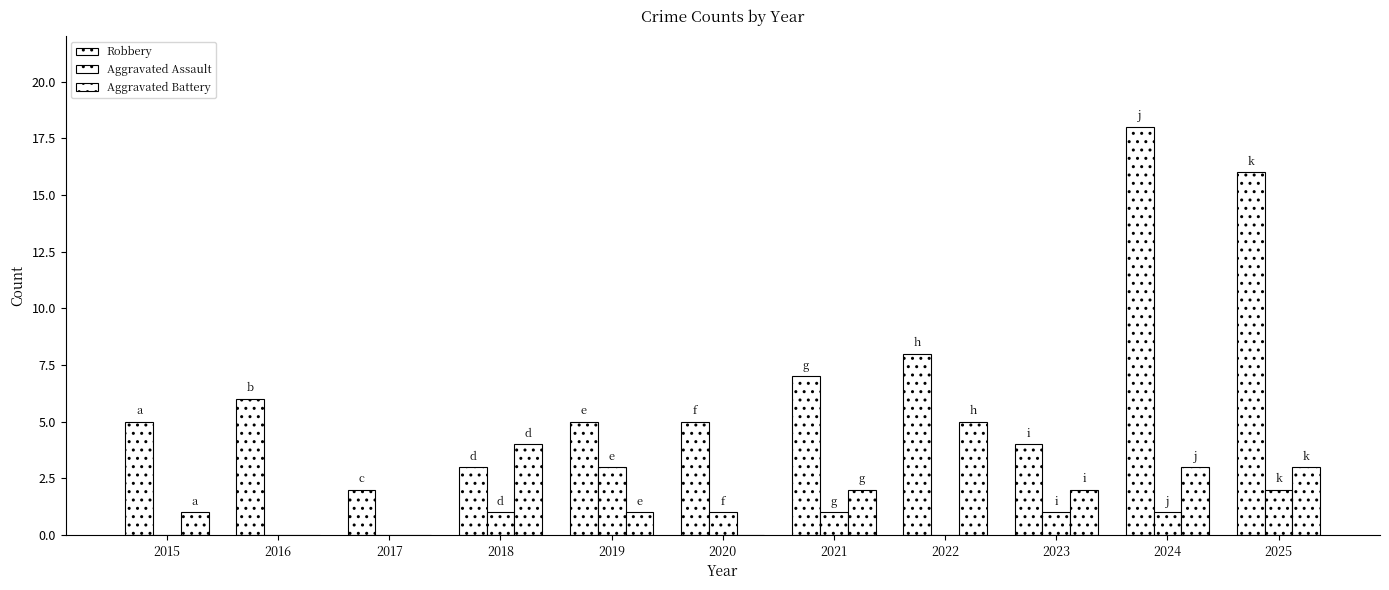

Are the bars grouped side by side (vs. stacked)?

Yes